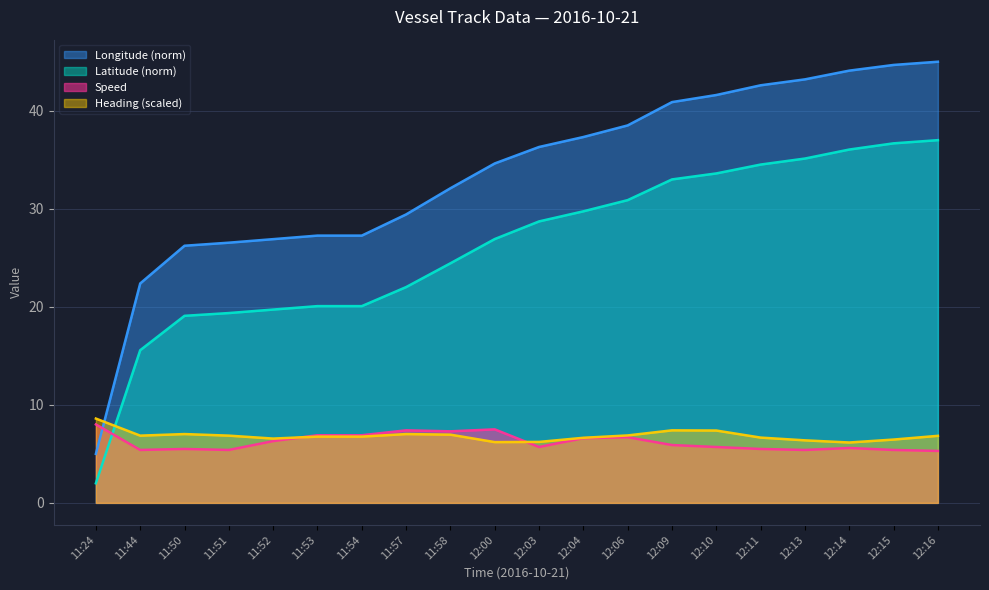

How many interior local valleys does the Speed (col8) series have?

5